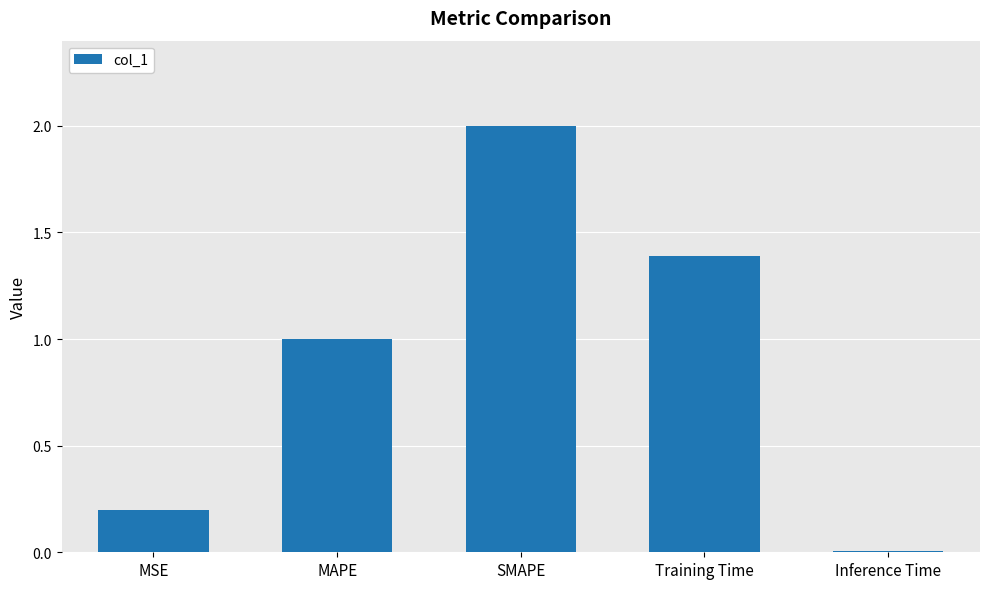

At which label is the value closest to 1?

MAPE